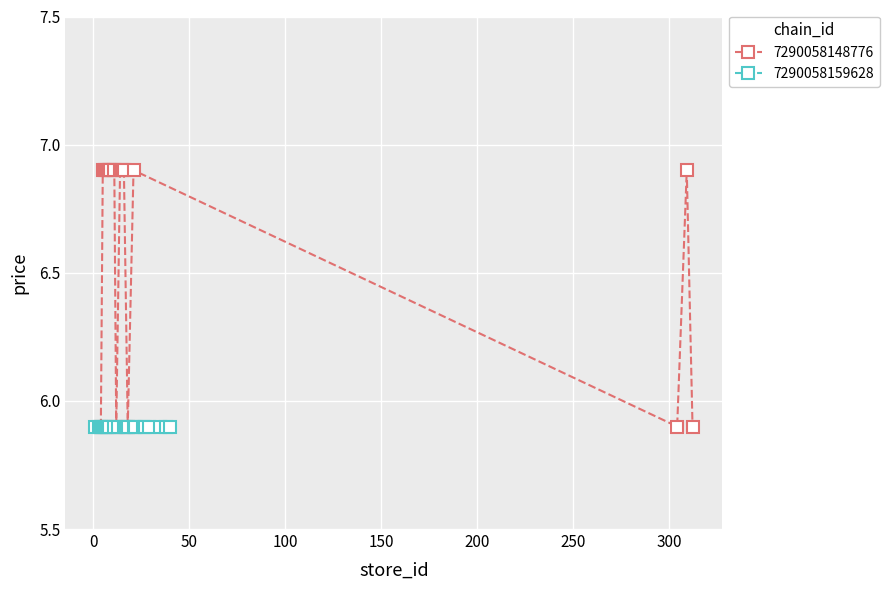

What is the minimum value shown in the chart?

5.9